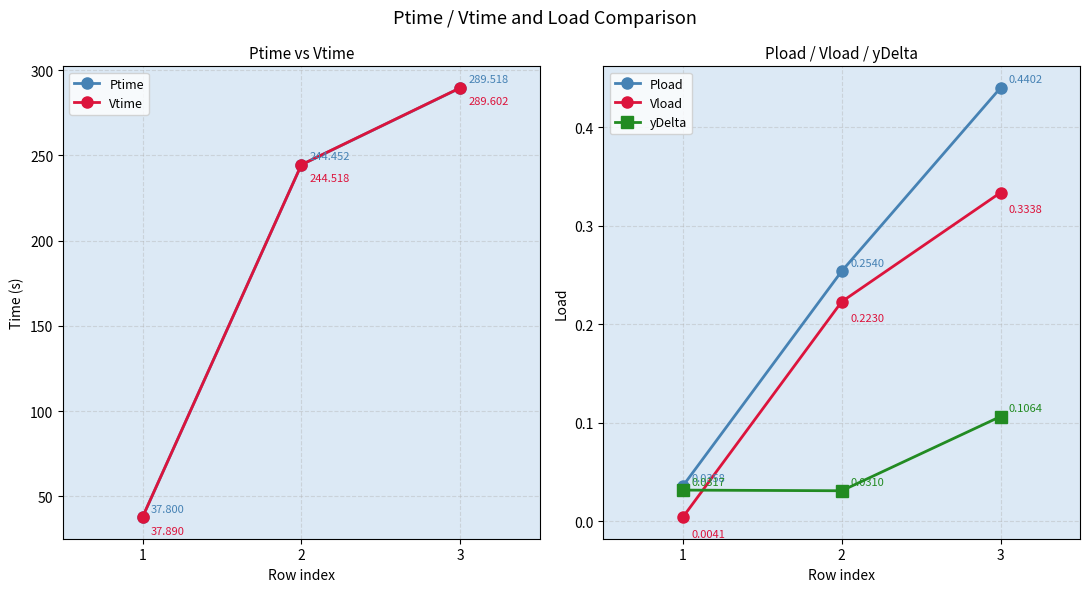

The value of yDelta at 2 is 0.0. True or false?

False